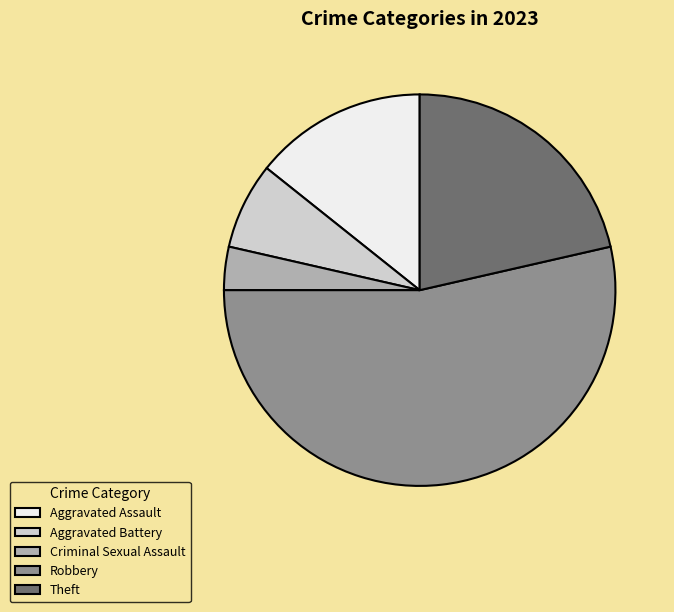

Which slice is the smallest?

Criminal Sexual Assault